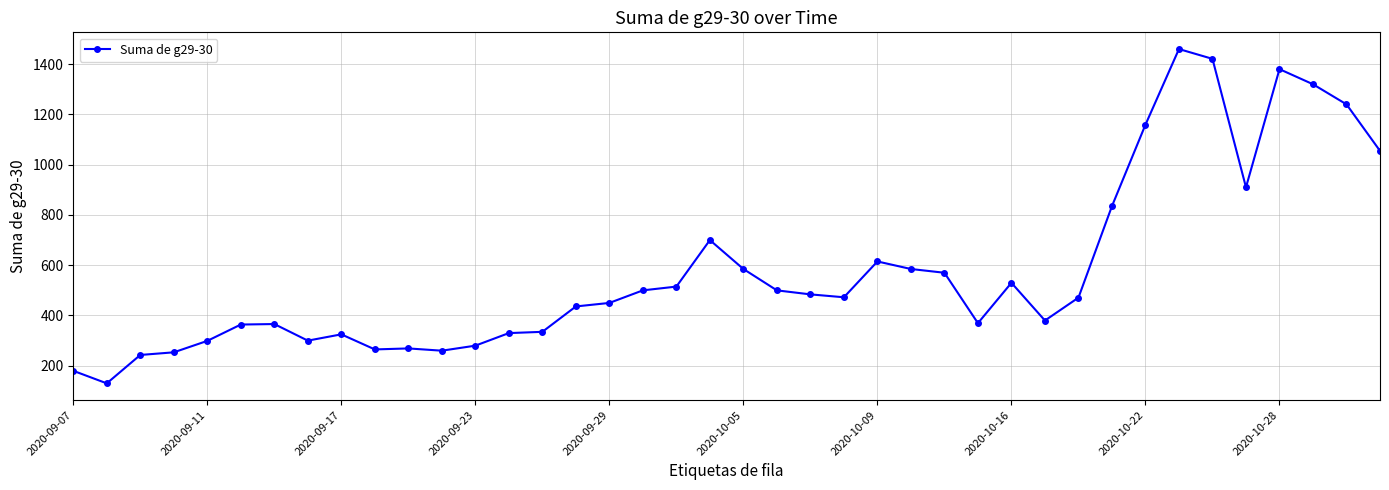

What is the maximum value shown in the chart?

1460.0